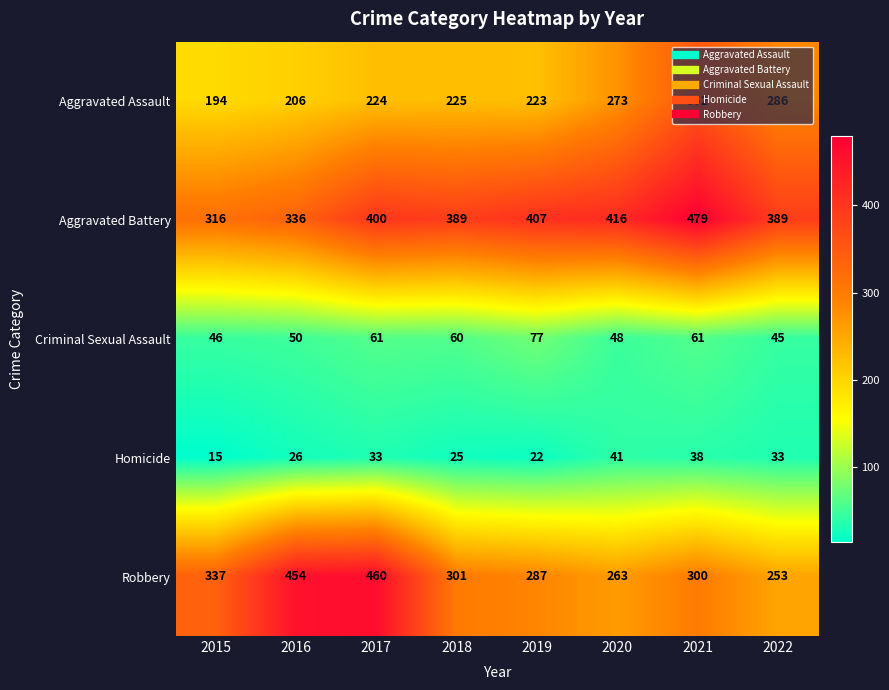

Which series changed the most between 2018 and 2020?

Aggravated Assault